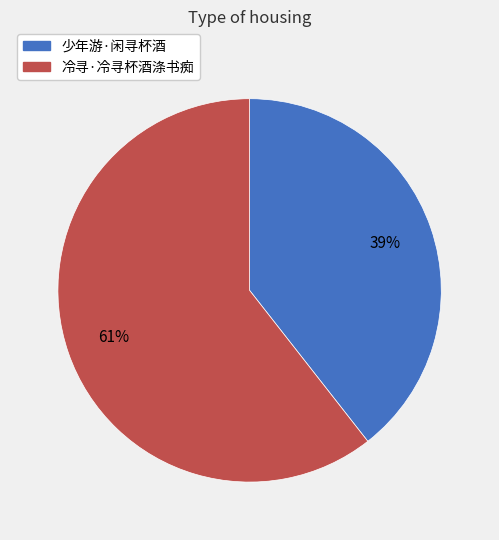

To the nearest percent, what is the average slice percentage?

50%